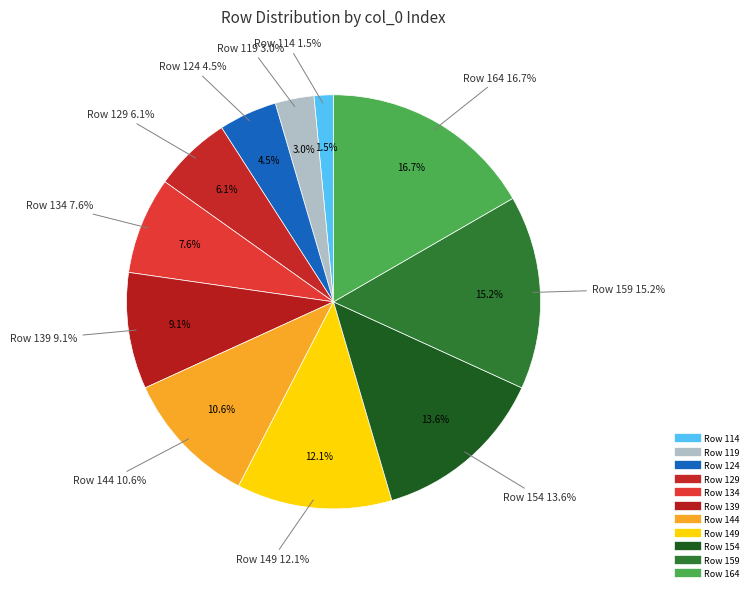

To the nearest percent, what portion does Row 154 represent?

14%